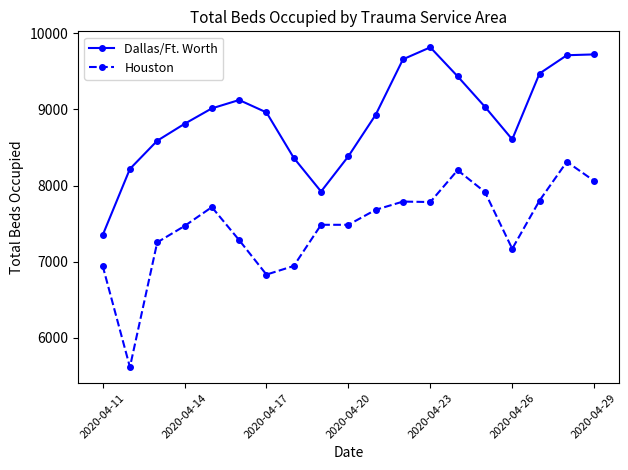

What is the average value of the Houston series?

7461